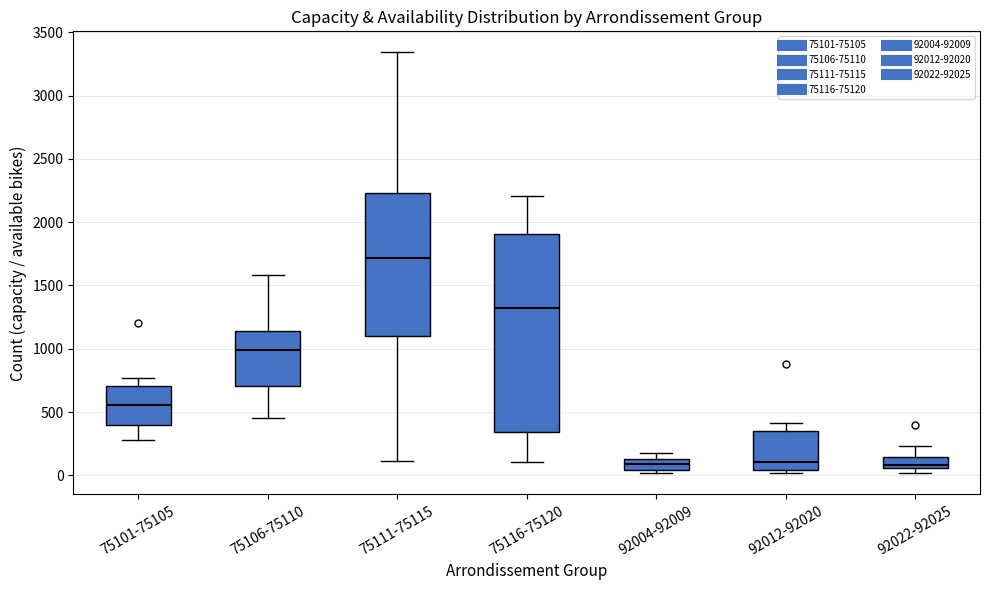

Where does the upper whisker of the box for 92022-92025 end on the y-axis? The values are not printed on the chart, so give them approximately, as read against the axis.

250